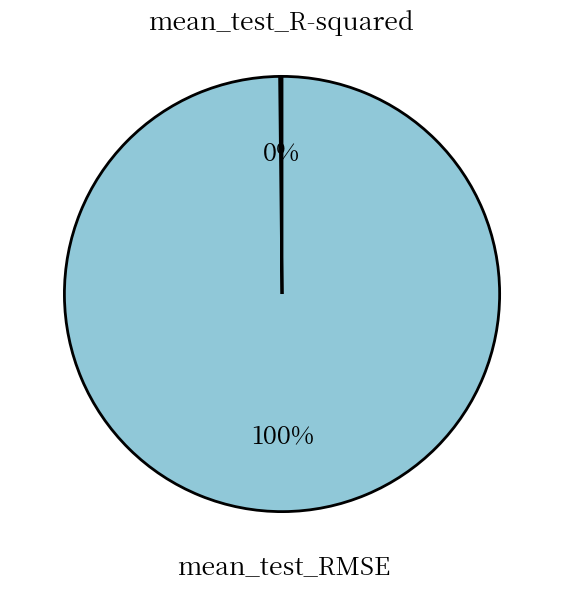

To the nearest percent, what is the average slice percentage?

50%